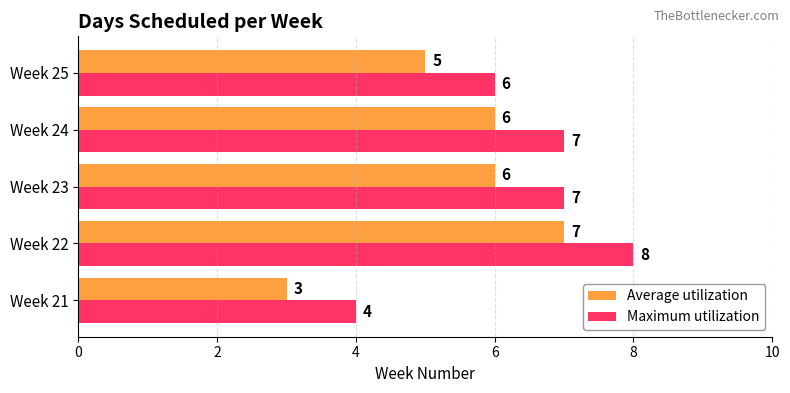

At which label is Maximum utilization closest to 6?

Week 25